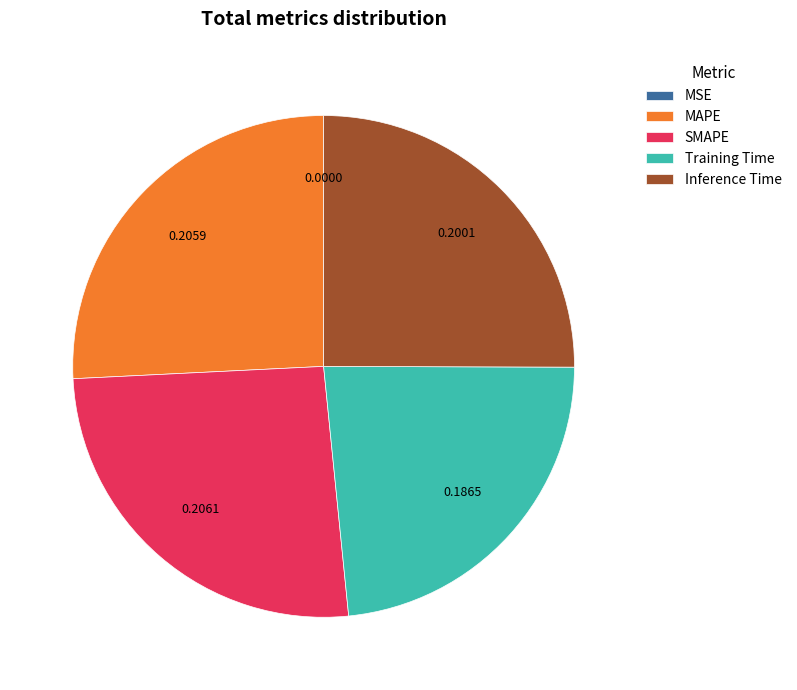

Does any single category account for the majority?

No